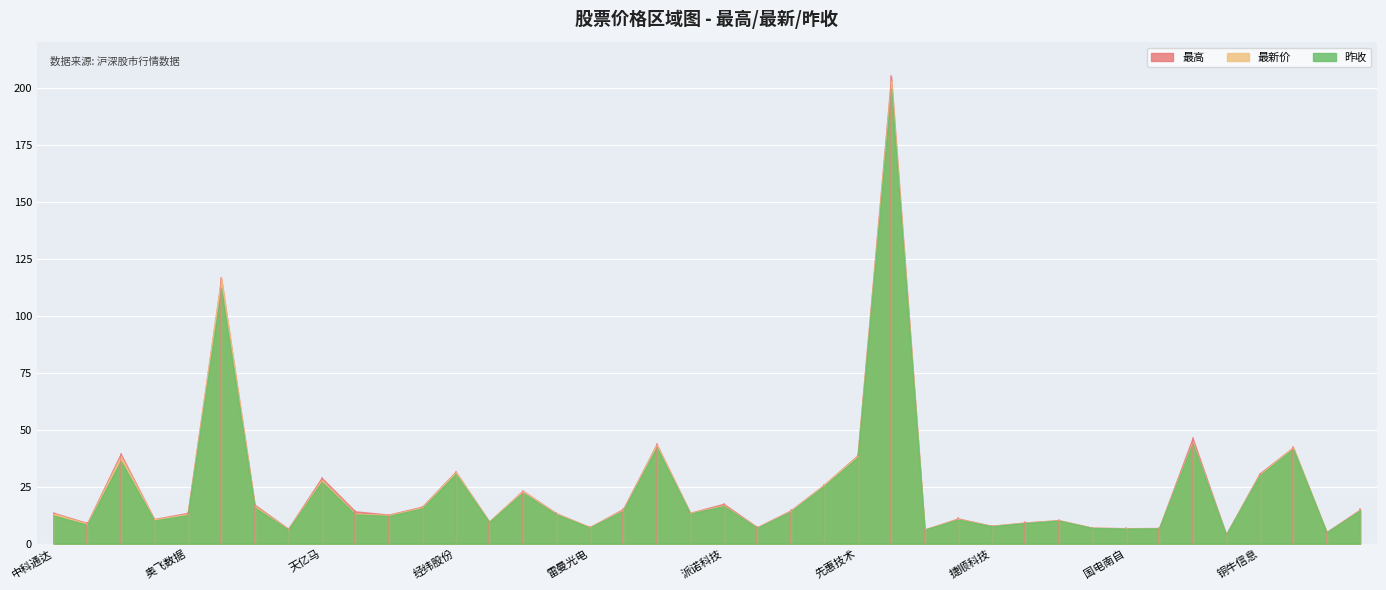

Reading left to right, extract all data points from this chart.

最新价: 中科通达=13.1	德生科技=8.7	超讯通信=38.3	东方国信=10.6	奥飞数据=13.0	海天瑞声=116.3	三六五网=16.5	久其软件=6.3	天亿马=27.9	国投智能=13.2	汉得信息=12.5	航锦科技=15.9	经纬股份=31.4	中达安=9.7	太极股份=22.9	中富通=13.2	雷曼光电=7.2	湘邮科技=14.8	开普云=43.3	云赛智联=13.4	派诺科技=16.8	华策影视=7.0	博思软件=14.3	君逸数码=25.7	先惠技术=38.5	合合信息=202.9	恒华科技=6.2	南威软件=10.7	捷顺科技=7.8	云鼎科技=9.2	国科恒泰=10.3	兴民智通=7.0	国电南自=6.7	城市传媒=6.8	银之杰=44.5	大禹节水=4.1	铜牛信息=30.3	安恒信息=42.1	中电兴发=5.0	天阳科技=14.7
昨收: 中科通达=12.3	德生科技=8.2	超讯通信=36.3	东方国信=10.2	奥飞数据=12.5	海天瑞声=112.0	三六五网=15.8	久其软件=6.1	天亿马=27.1	国投智能=12.8	汉得信息=12.1	航锦科技=15.4	经纬股份=30.5	中达安=9.4	太极股份=22.3	中富通=12.8	雷曼光电=7.0	湘邮科技=14.4	开普云=42.3	云赛智联=13.2	派诺科技=16.5	华策影视=6.9	博思软件=14.0	君逸数码=25.3	先惠技术=37.9	合合信息=199.5	恒华科技=6.1	南威软件=10.6	捷顺科技=7.7	云鼎科技=9.0	国科恒泰=10.1	兴民智通=6.9	国电南自=6.6	城市传媒=6.7	银之杰=44.0	大禹节水=4.0	铜牛信息=29.9	安恒信息=41.6	中电兴发=5.0	天阳科技=14.5
最高: 中科通达=13.5	德生科技=9.0	超讯通信=39.4	东方国信=10.8	奥飞数据=13.5	海天瑞声=116.5	三六五网=17.1	久其软件=6.5	天亿马=28.9	国投智能=14.2	汉得信息=12.7	航锦科技=16.2	经纬股份=31.6	中达安=9.7	太极股份=23.2	中富通=13.3	雷曼光电=7.3	湘邮科技=15.2	开普云=43.7	云赛智联=13.6	派诺科技=17.5	华策影视=7.2	博思软件=14.6	君逸数码=25.9	先惠技术=38.8	合合信息=204.9	恒华科技=6.2	南威软件=11.1	捷顺科技=7.8	云鼎科技=9.3	国科恒泰=10.3	兴民智通=7.0	国电南自=6.8	城市传媒=6.8	银之杰=46.3	大禹节水=4.1	铜牛信息=30.7	安恒信息=42.3	中电兴发=5.1	天阳科技=15.0